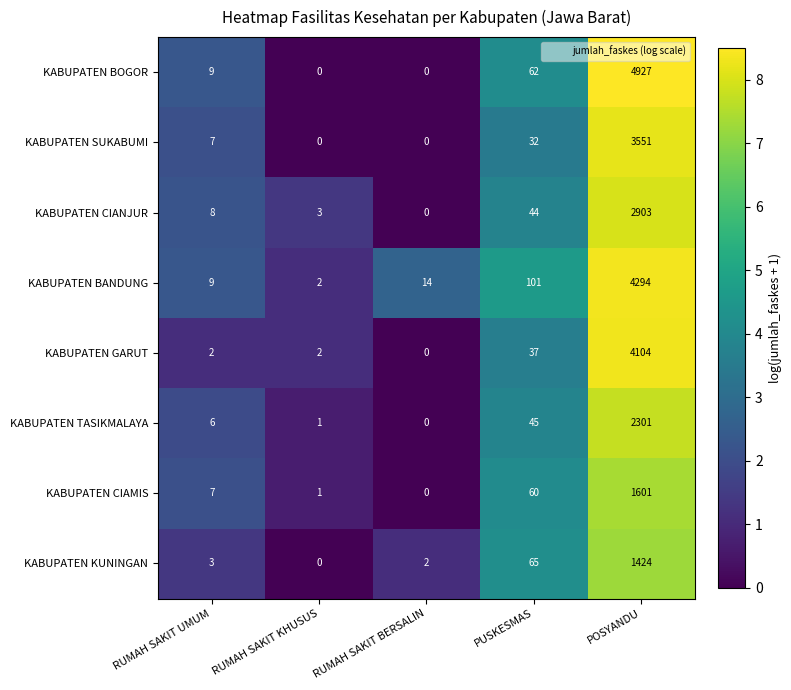

Which category has the lowest value in the KABUPATEN KUNINGAN series?

RUMAH SAKIT KHUSUS